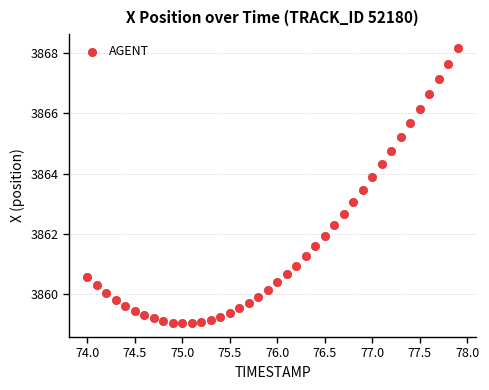

What is the range of X values (max minus min)?

3.9